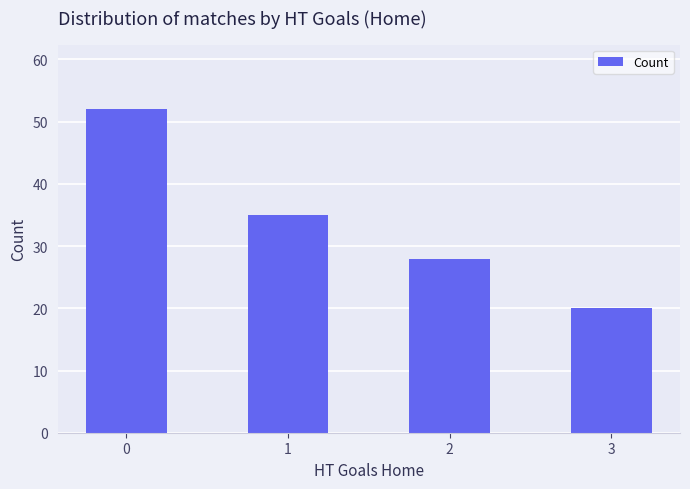

Does the chart contain any negative values?

No